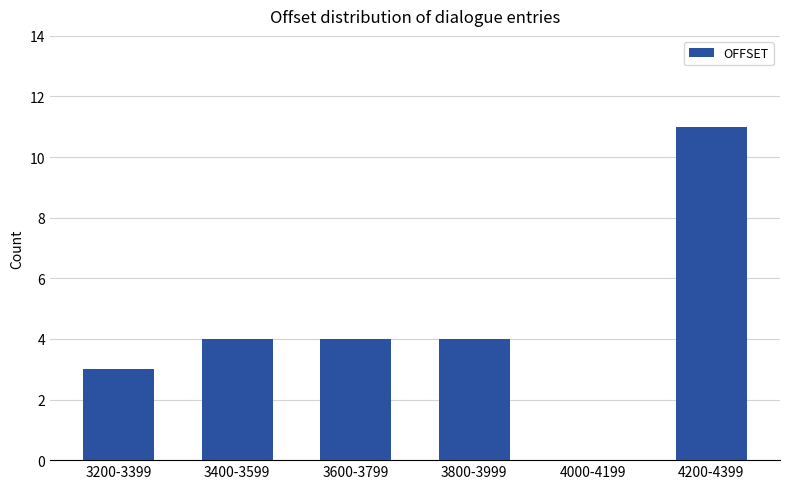

Reading left to right, what are all the values shown in this chart?

3200-3399=3	3400-3599=4	3600-3799=4	3800-3999=4	4000-4199=0	4200-4399=11